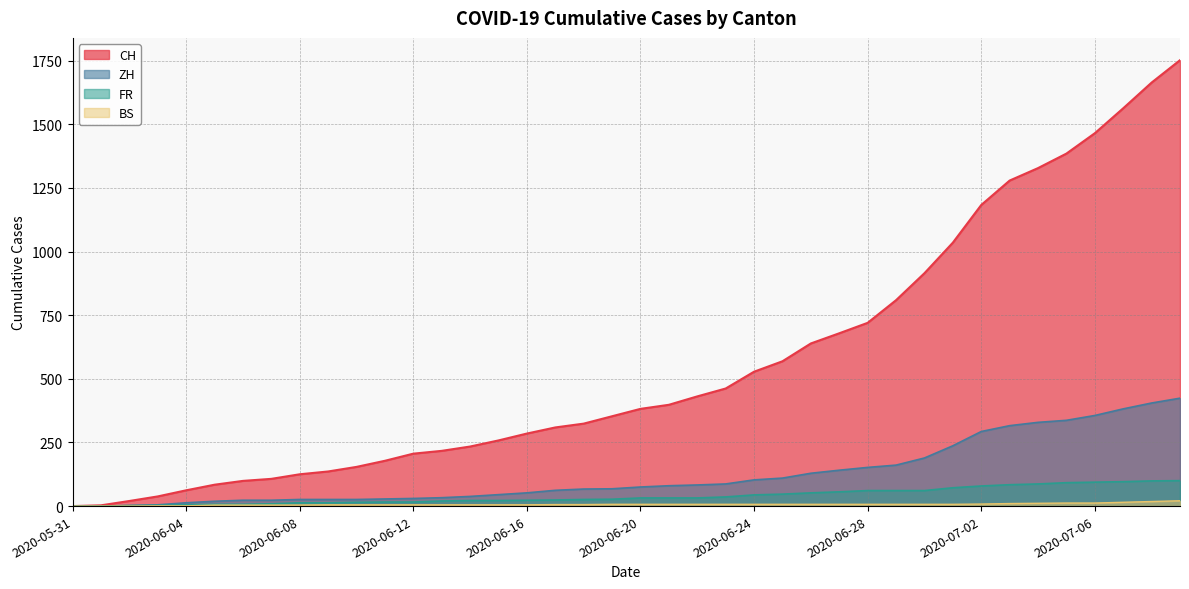

Reading left to right, list all the values displayed in this chart.

CH: 0	3	20	38	62	84	99	107	125	136	154	178	206	217	234	258	285	309	324	353	382	398	431	462	528	569	639	679	720	809	915	1035	1183	1279	1328	1385	1465	1563	1664	1752
ZH: 0	0	2	5	13	19	23	23	26	26	26	28	30	33	38	45	52	62	67	68	75	80	83	87	103	110	129	141	152	161	189	237	293	316	329	337	356	382	405	424
FR: 0	0	2	3	5	7	7	9	13	13	15	16	16	20	22	22	23	24	26	27	32	32	32	36	44	47	52	56	61	61	61	72	79	84	87	92	94	96	99	100
BS: 0	0	0	1	1	4	4	4	4	5	5	5	5	5	5	5	5	6	6	7	7	7	7	7	7	7	7	7	7	7	7	7	8	10	11	12	12	15	18	21